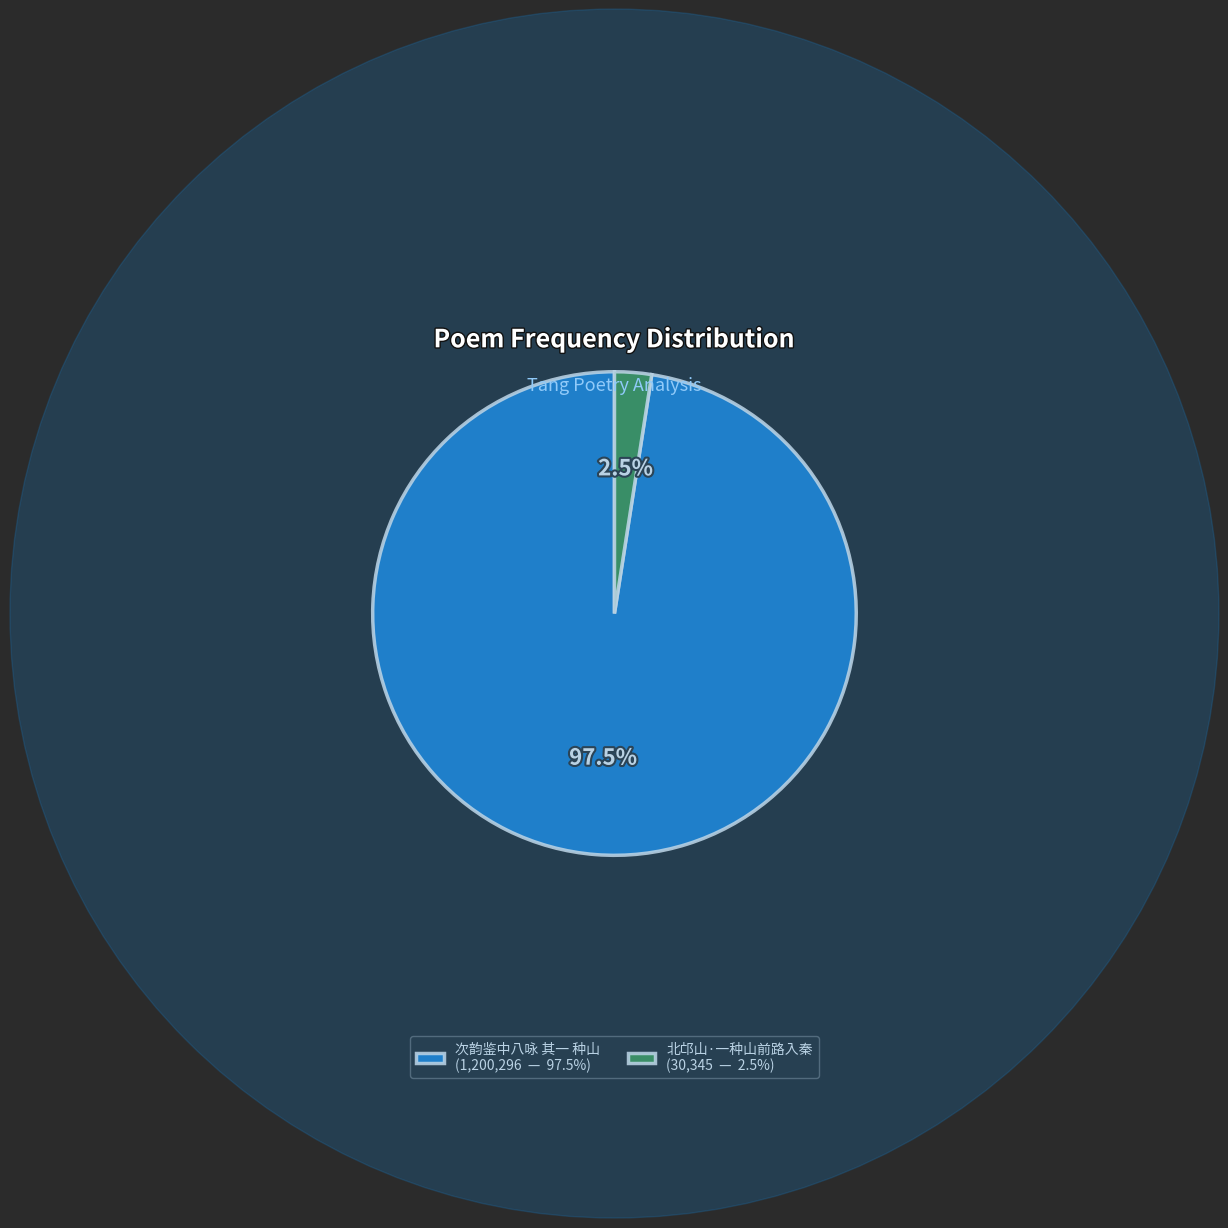

Between 北邙山·一种山前路入秦 (30,345 — 2.5%) and 次韵鉴中八咏 其一 种山 (1,200,296 — 97.5%), which is larger?

次韵鉴中八咏 其一 种山 (1,200,296 — 97.5%)